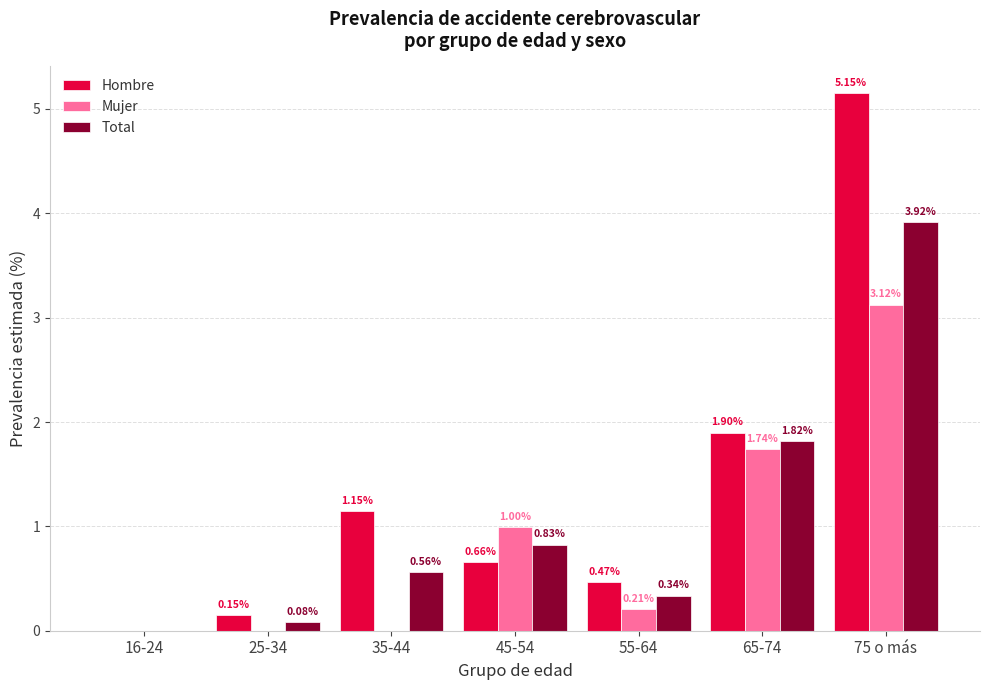

Where is Total nearest to the value 1?

45-54